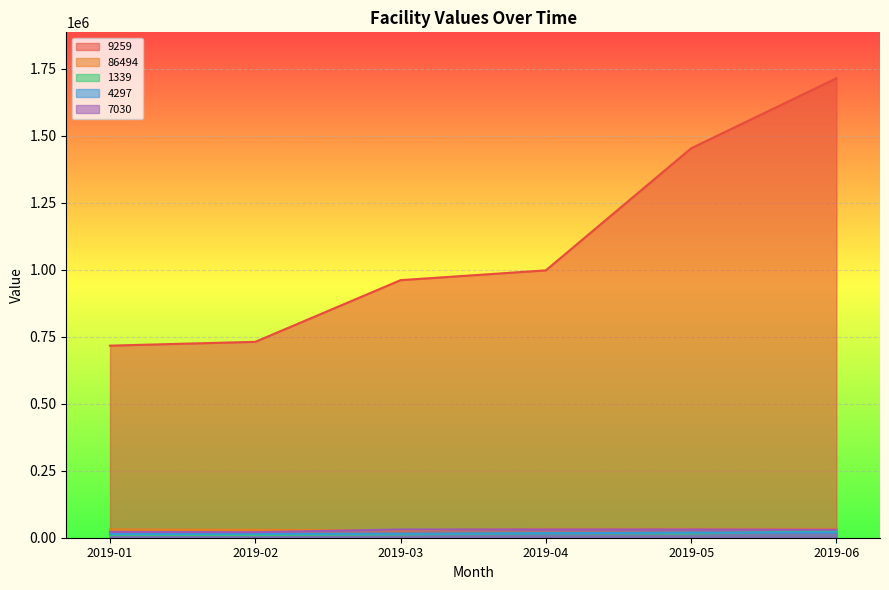

How many series are shown in this chart?

5